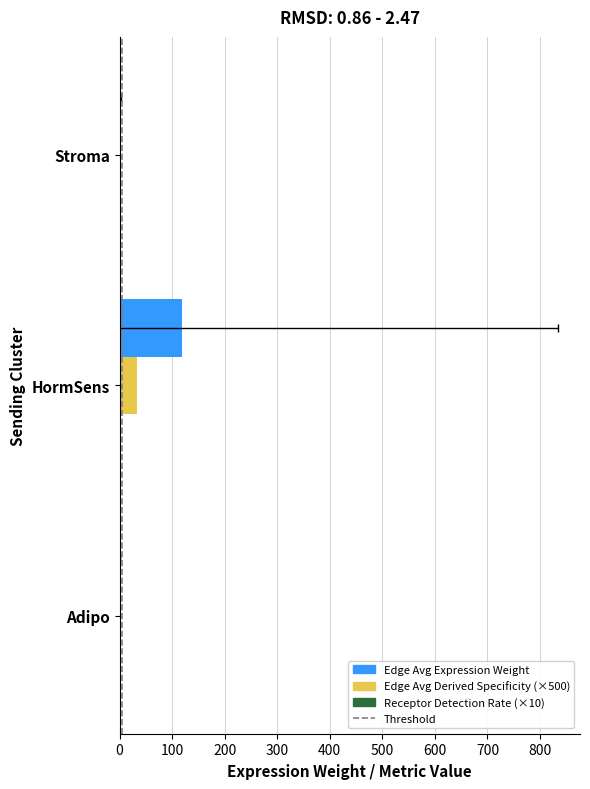

What is the total value across all series at Stroma?

0.6